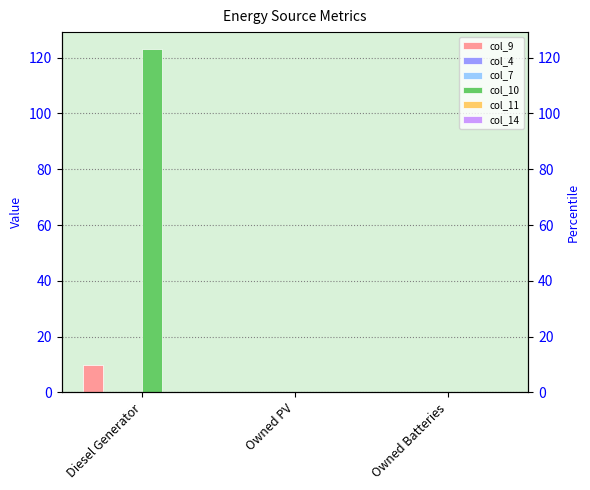

True or false: col_10 has a value of 62 at Owned PV.

False